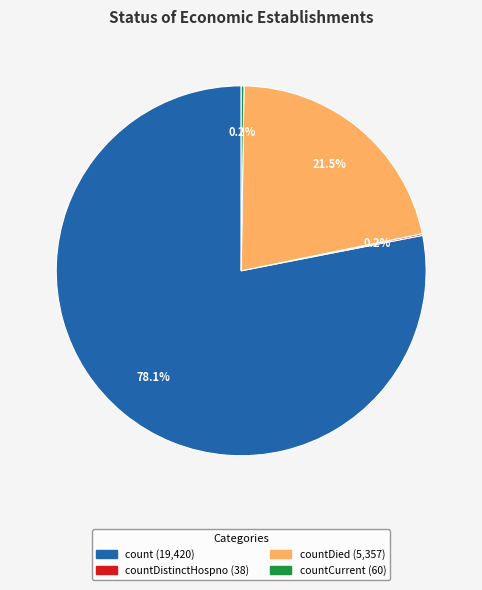

Does any single category account for the majority?

Yes